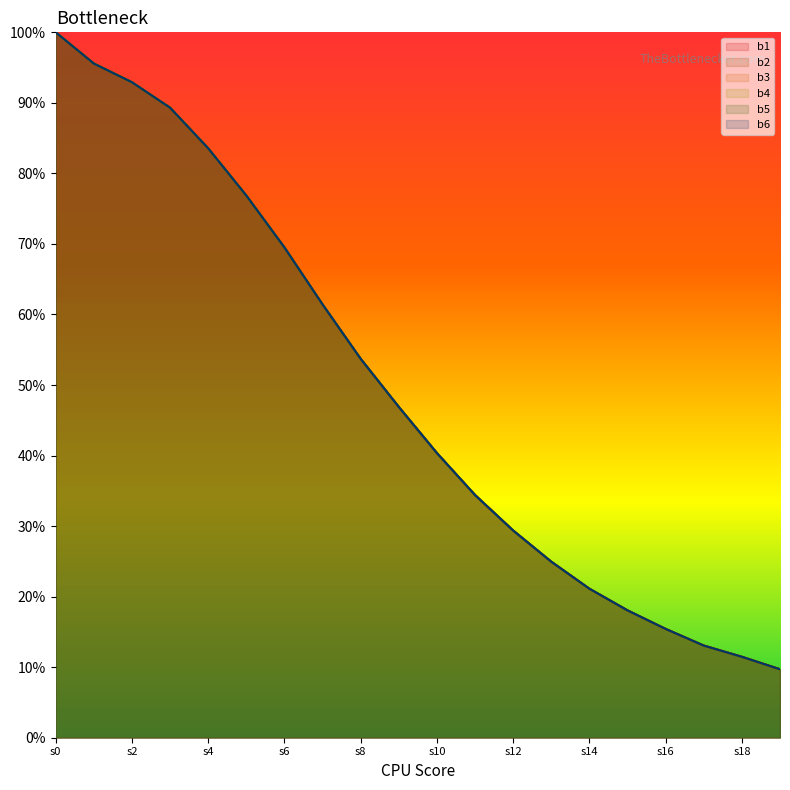

What is the difference between the maximum and second lowest values in the b4 series?

0.9